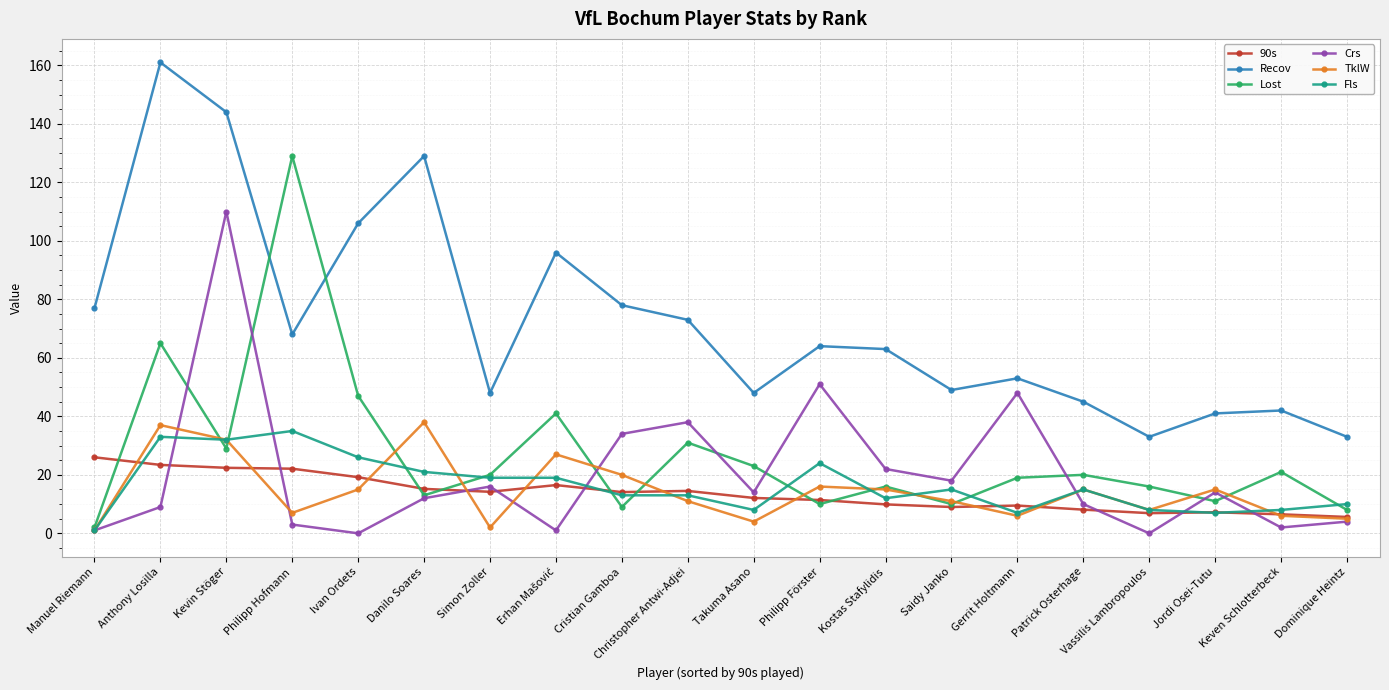

What is the highest value of the Fls series?

35.0